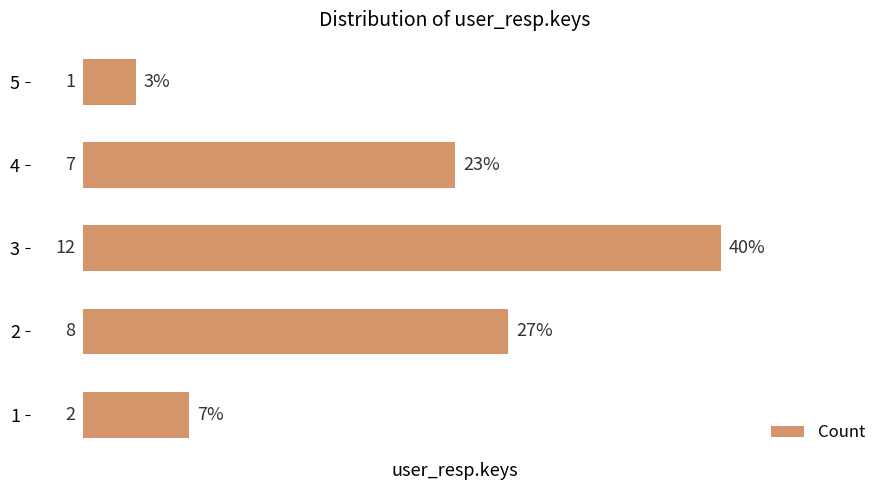

What is the change in value from 2 to 3?

+4